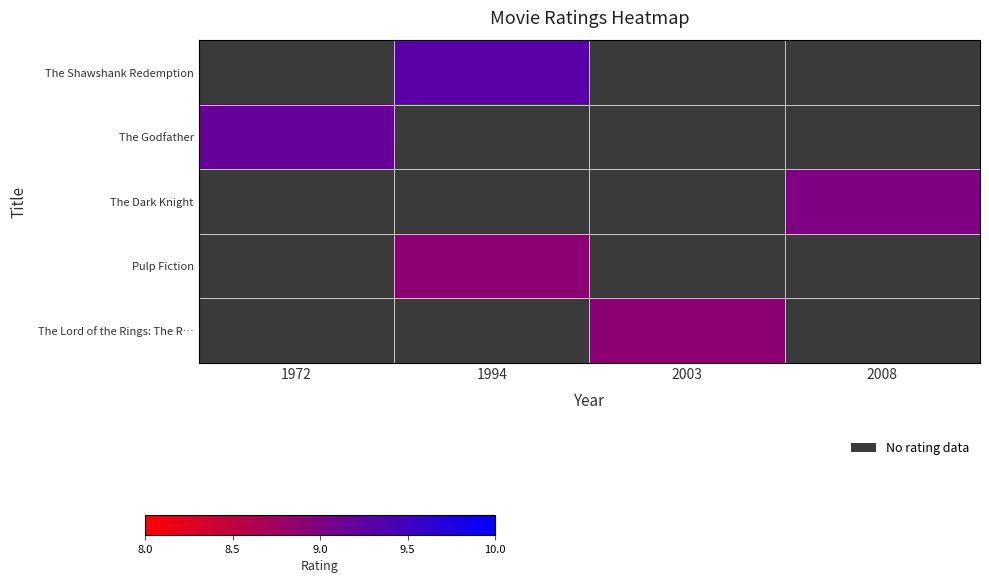

Rank the series by their average value, from highest to lowest.

The Shawshank Redemption, The Godfather, The Dark Knight, Pulp Fiction, The Lord of the Rings: The R…